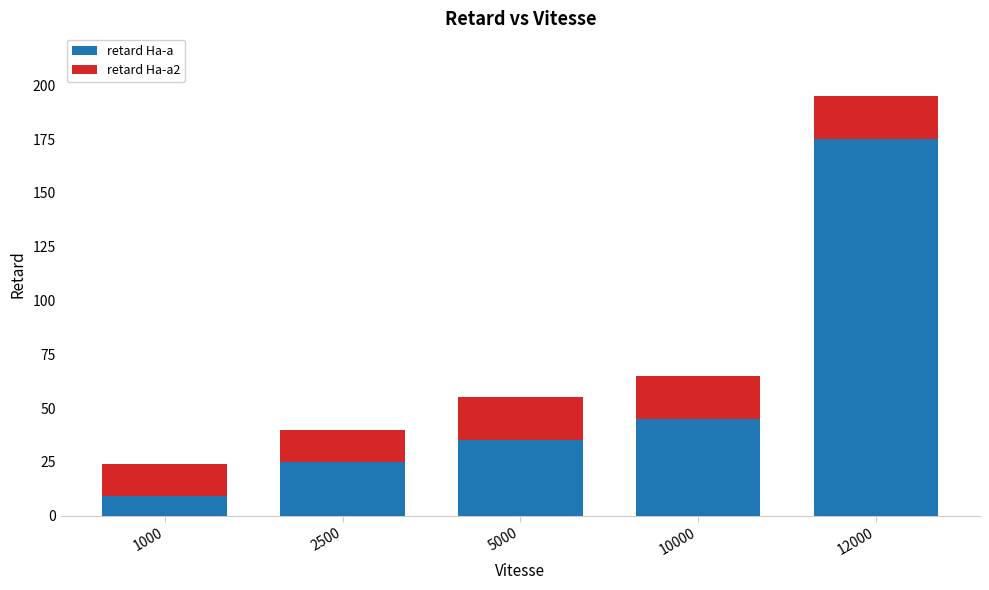

True or false: retard Ha-a has a value of 175 at 12000.

True